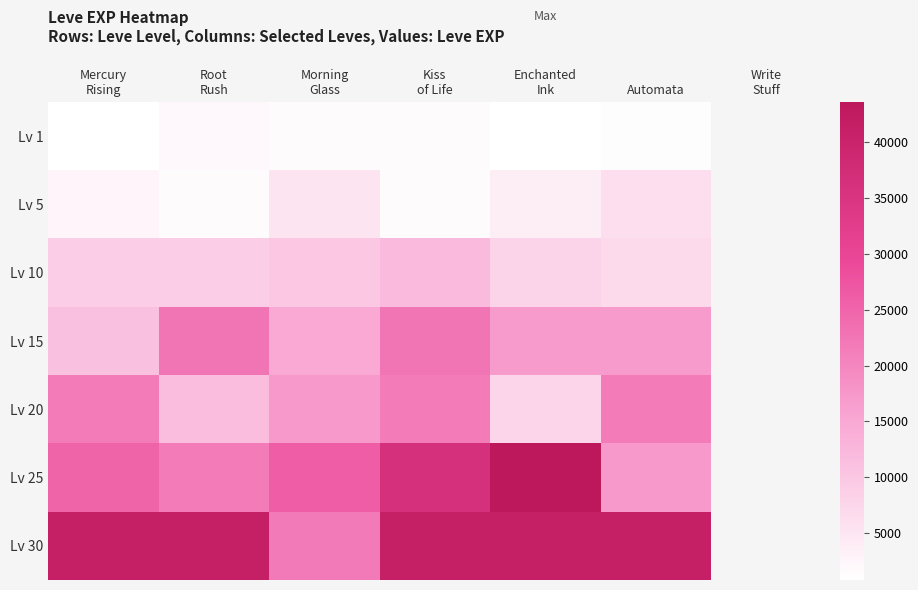

At which category does the chart reach its minimum across all series?

Mercury
Rising